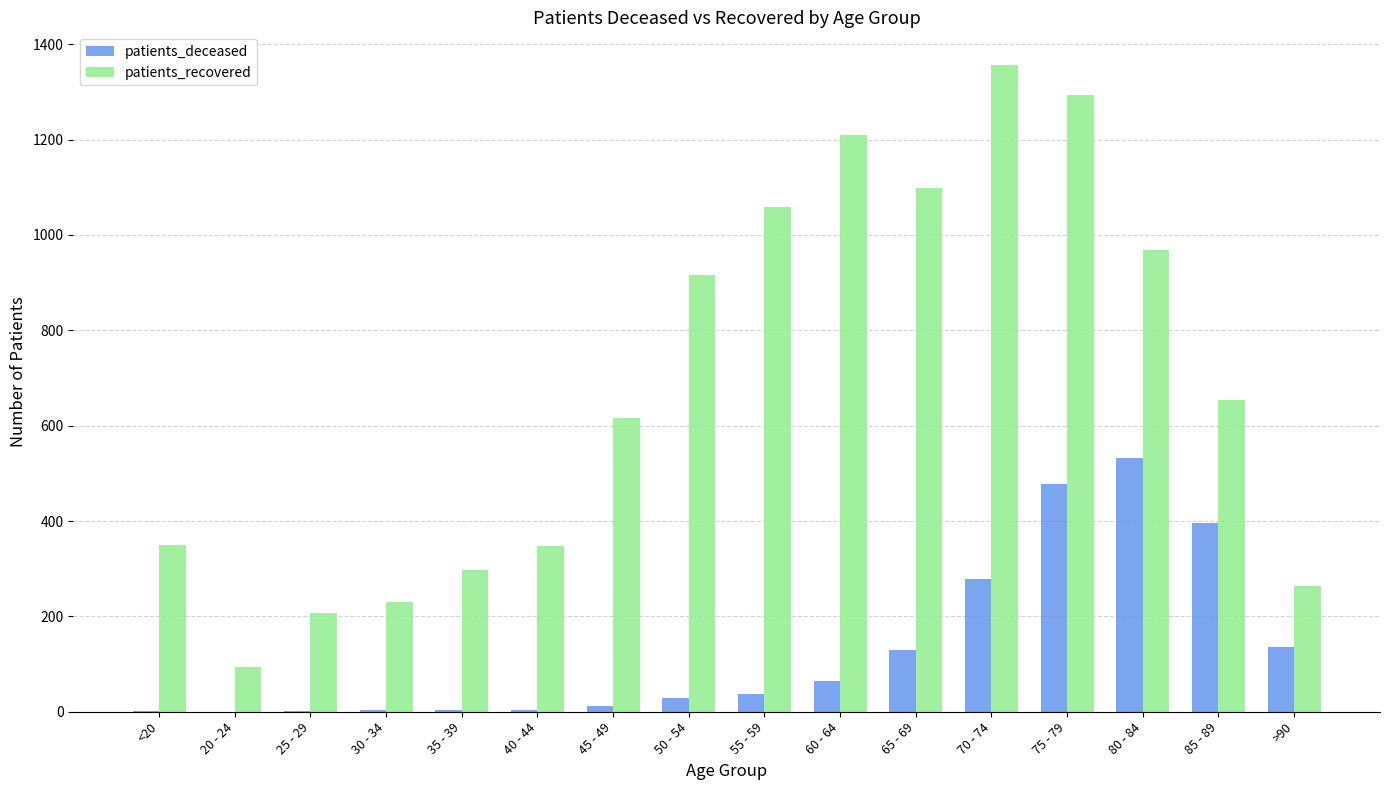

Which series has the largest total across all categories?

patients_recovered